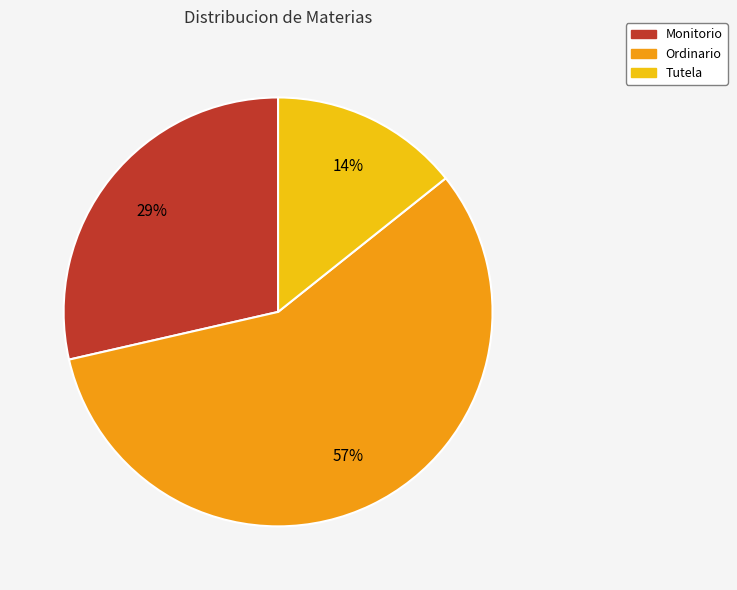

Approximately how many times larger is the value at Ordinario compared to Monitorio?

2.0